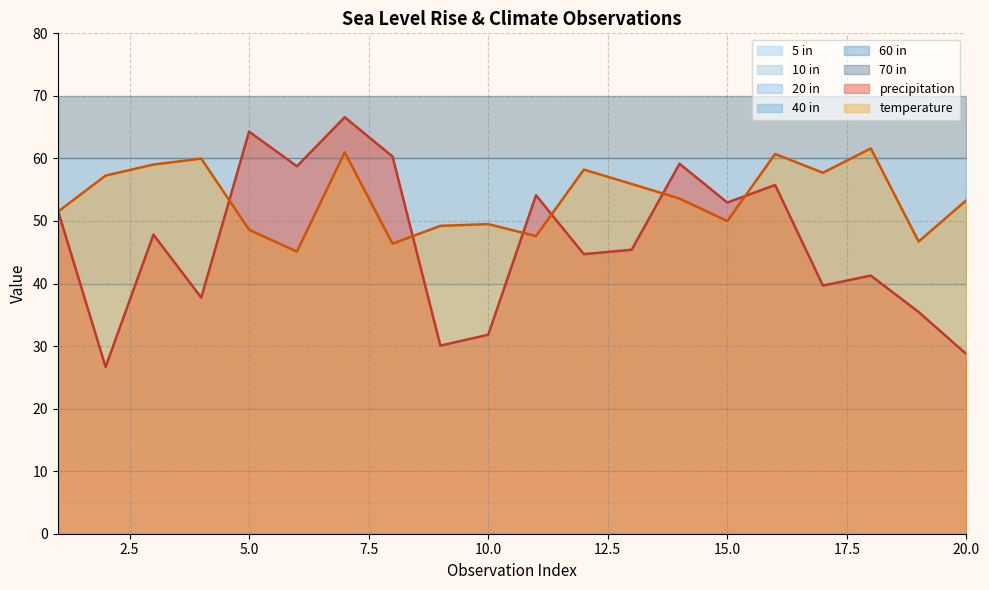

What is the value of the 20 in point at the 9th from the left?

20